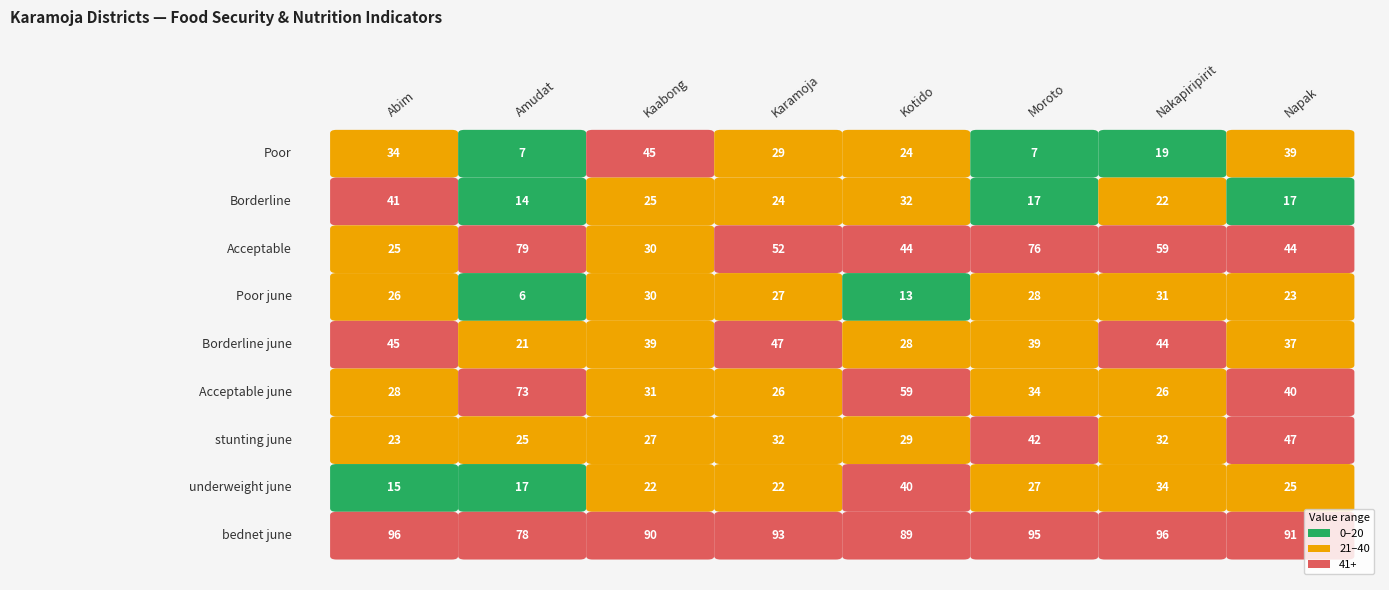

What is the greatest value displayed?

96.2